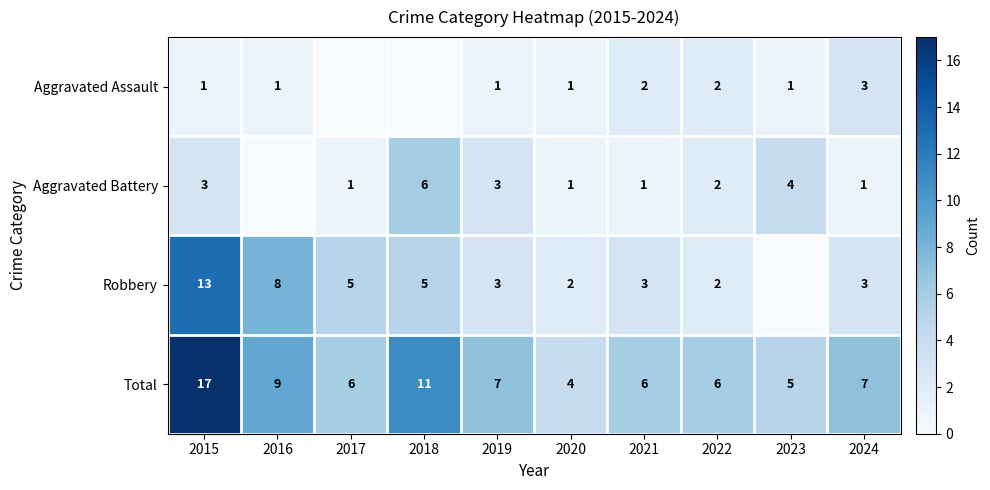

Count the number of categories in the chart.

10